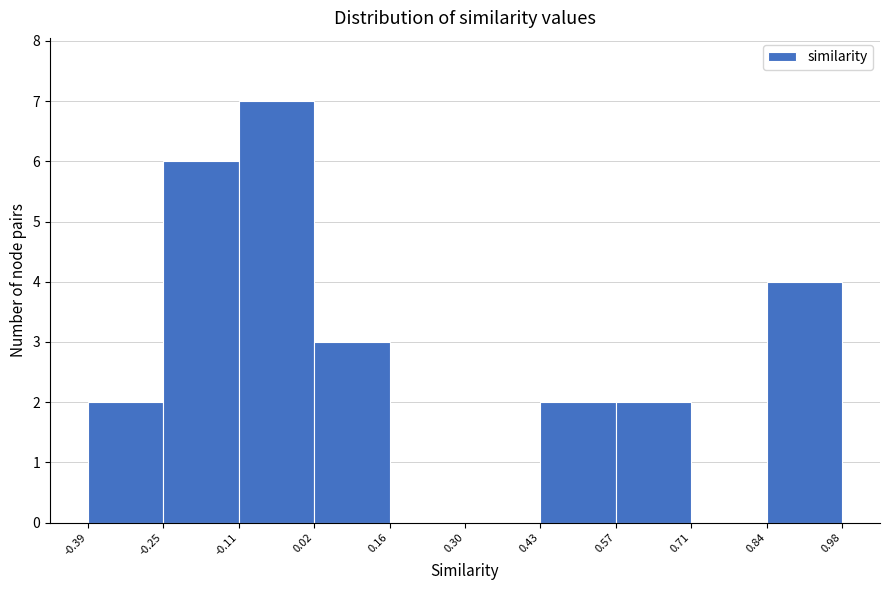

Which range on the x-axis has the tallest bar?

-0.11 to 0.02